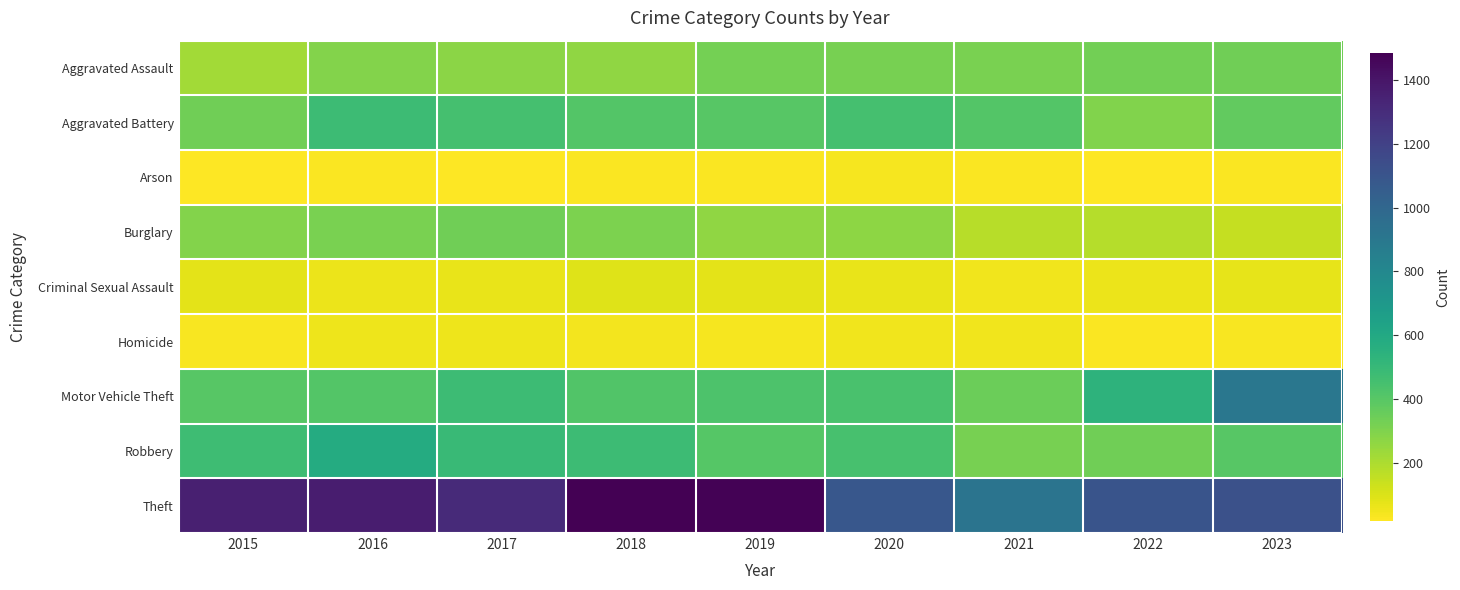

At 2019, list the series in order from largest to smallest.

Theft, Motor Vehicle Theft, Robbery, Aggravated Battery, Aggravated Assault, Burglary, Criminal Sexual Assault, Homicide, Arson